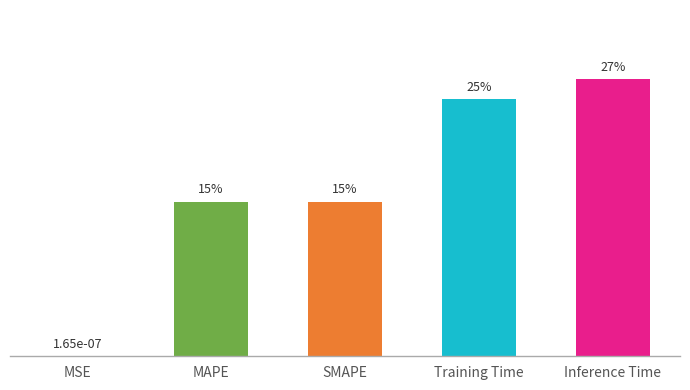

What is the label of the 5th bar from the left?

Inference Time